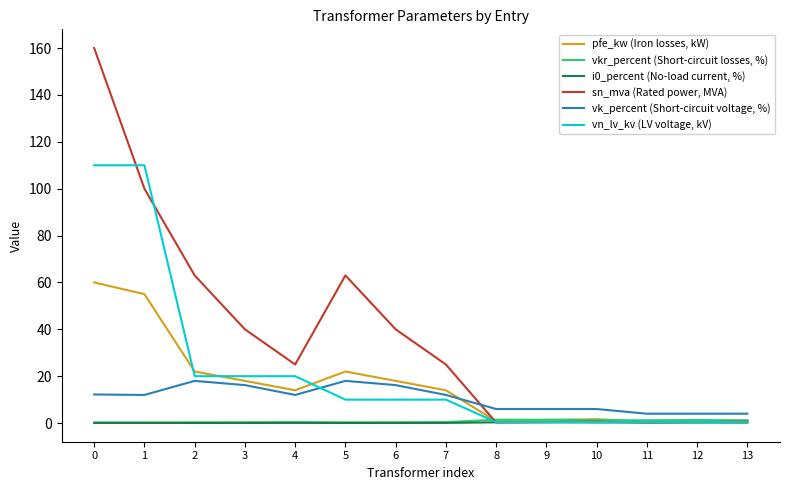

What is the difference between the maximum and minimum values in the i0_percent (No-load current, %) series?

0.3